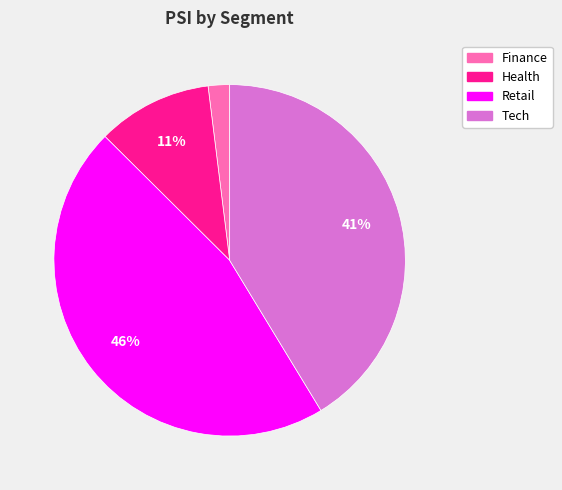

Is it true that Health is 11% of the pie?

True